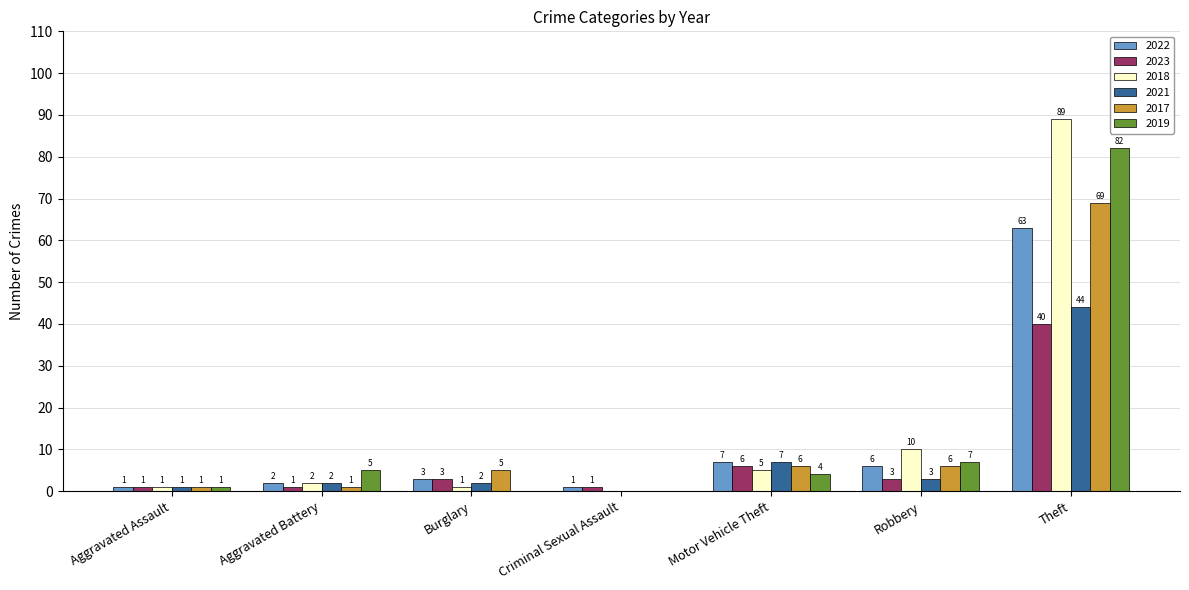

Reading left to right, what are all the values shown in this chart?

2022: Aggravated Assault=1	Aggravated Battery=2	Burglary=3	Criminal Sexual Assault=1	Motor Vehicle Theft=7	Robbery=6	Theft=63
2023: Aggravated Assault=1	Aggravated Battery=1	Burglary=3	Criminal Sexual Assault=1	Motor Vehicle Theft=6	Robbery=3	Theft=40
2018: Aggravated Assault=1	Aggravated Battery=2	Burglary=1	Criminal Sexual Assault=0	Motor Vehicle Theft=5	Robbery=10	Theft=89
2021: Aggravated Assault=1	Aggravated Battery=2	Burglary=2	Criminal Sexual Assault=0	Motor Vehicle Theft=7	Robbery=3	Theft=44
2017: Aggravated Assault=1	Aggravated Battery=1	Burglary=5	Criminal Sexual Assault=0	Motor Vehicle Theft=6	Robbery=6	Theft=69
2019: Aggravated Assault=1	Aggravated Battery=5	Burglary=0	Criminal Sexual Assault=0	Motor Vehicle Theft=4	Robbery=7	Theft=82